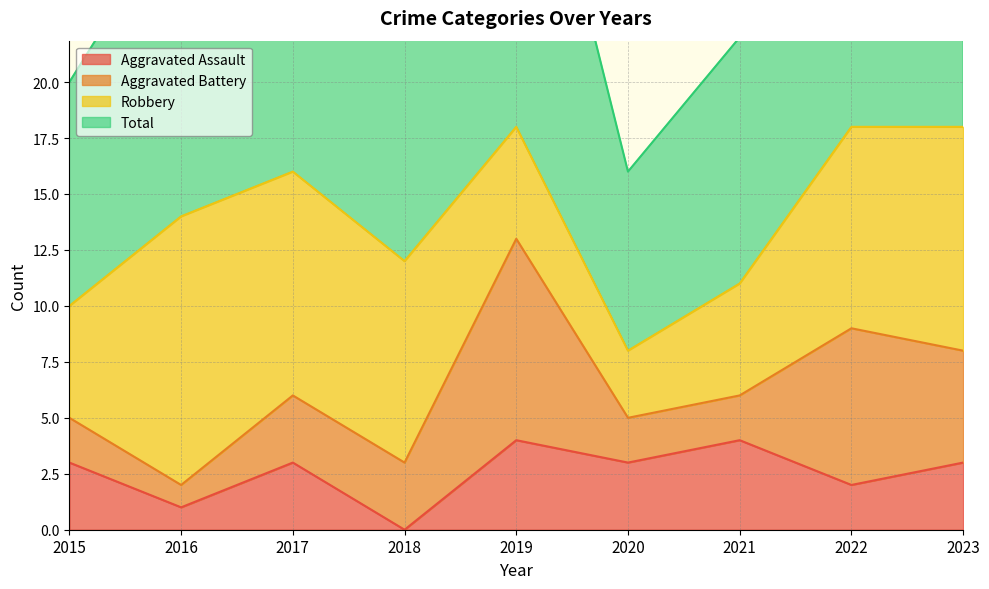

True or false: Total and Aggravated Assault intersect in this chart.

False